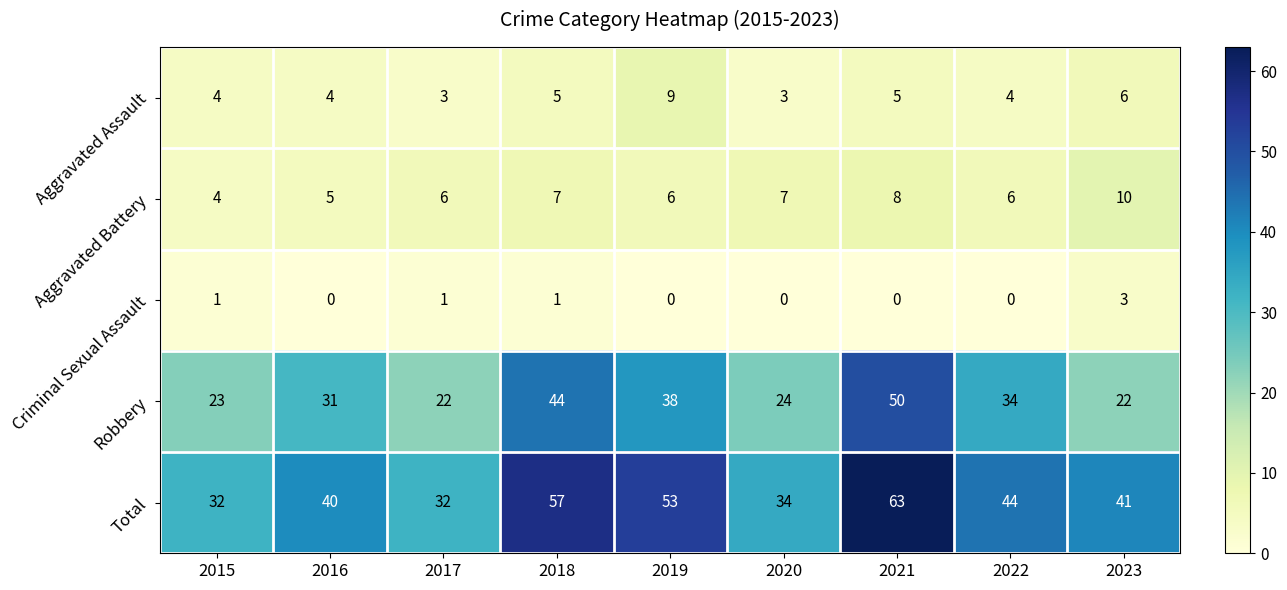

What is the average value of the Total series?

44